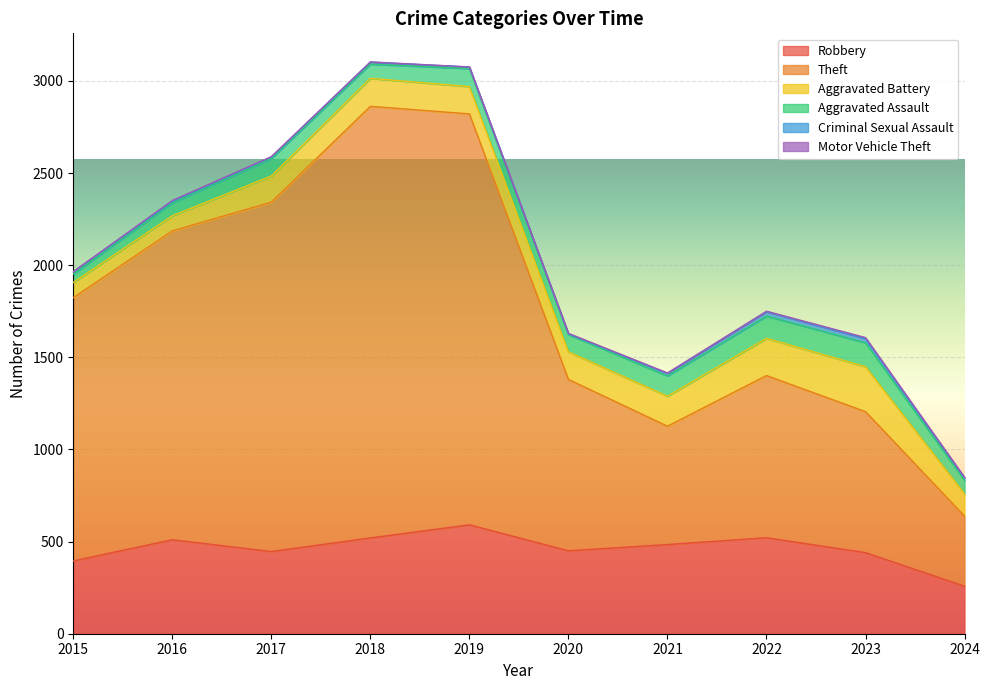

List the series in order of their peak value, lowest first.

Motor Vehicle Theft, Criminal Sexual Assault, Aggravated Assault, Aggravated Battery, Robbery, Theft